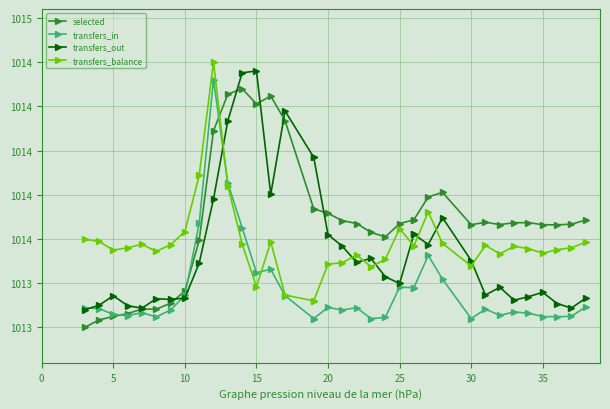

What are all the series names shown in the legend?

selected, transfers_in, transfers_out, transfers_balance